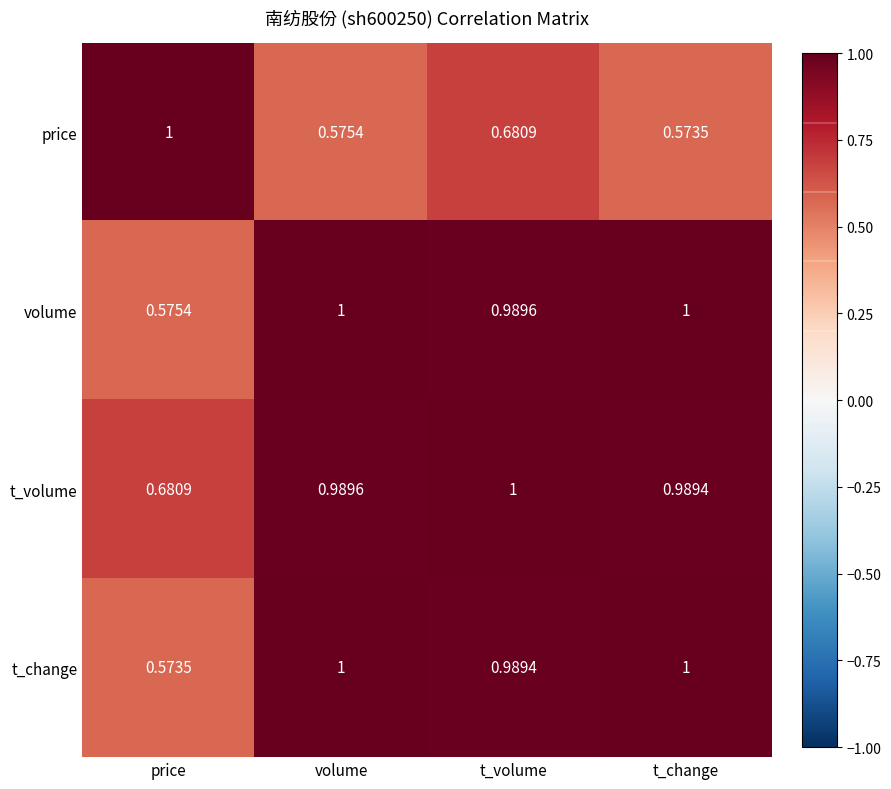

At which category is the sum across all series the highest?

t_volume